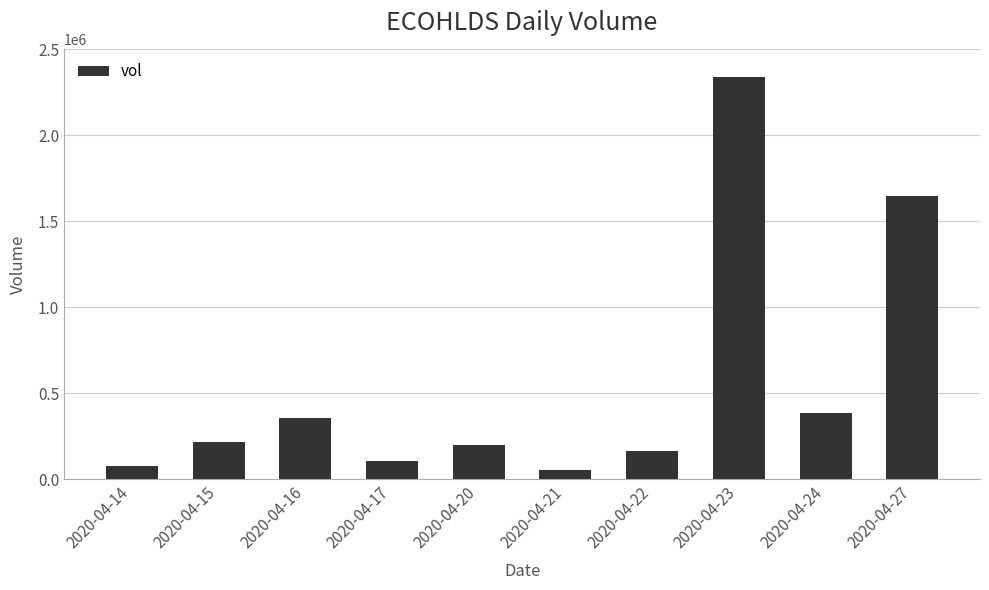

Reading left to right, list all the values displayed in this chart.

2020-04-14=75900	2020-04-15=220100	2020-04-16=355100	2020-04-17=107800	2020-04-20=203300	2020-04-21=57000	2020-04-22=166900	2020-04-23=2337800	2020-04-24=389000	2020-04-27=1649000